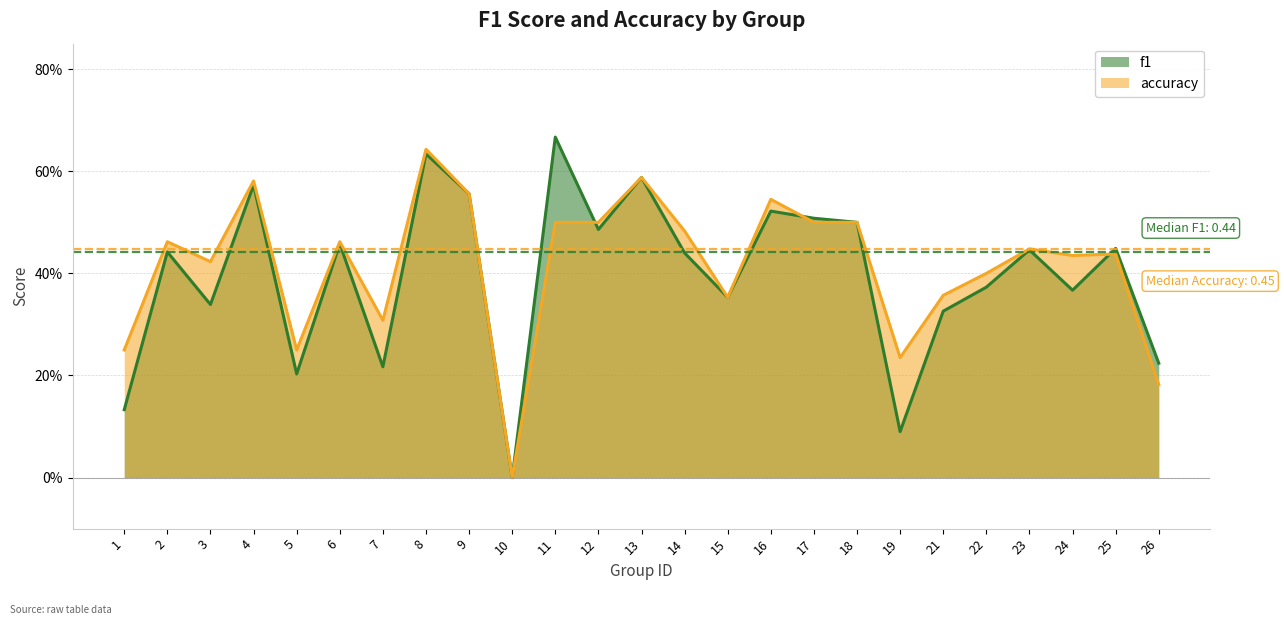

Reading left to right, what are all the values shown in this chart?

f1: 0.1	0.4	0.3	0.6	0.2	0.5	0.2	0.6	0.6	0.0	0.7	0.5	0.6	0.4	0.4	0.5	0.5	0.5	0.1	0.3	0.4	0.4	0.4	0.4	0.2
accuracy: 0.2	0.5	0.4	0.6	0.2	0.5	0.3	0.6	0.6	0.0	0.5	0.5	0.6	0.5	0.4	0.5	0.5	0.5	0.2	0.4	0.4	0.4	0.4	0.4	0.2